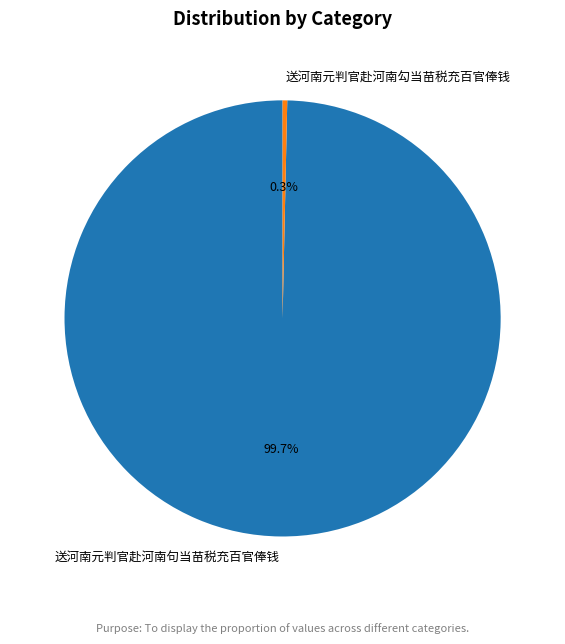

Is it true that 送河南元判官赴河南勾当苗税充百官俸钱 is 0% of the pie?

True